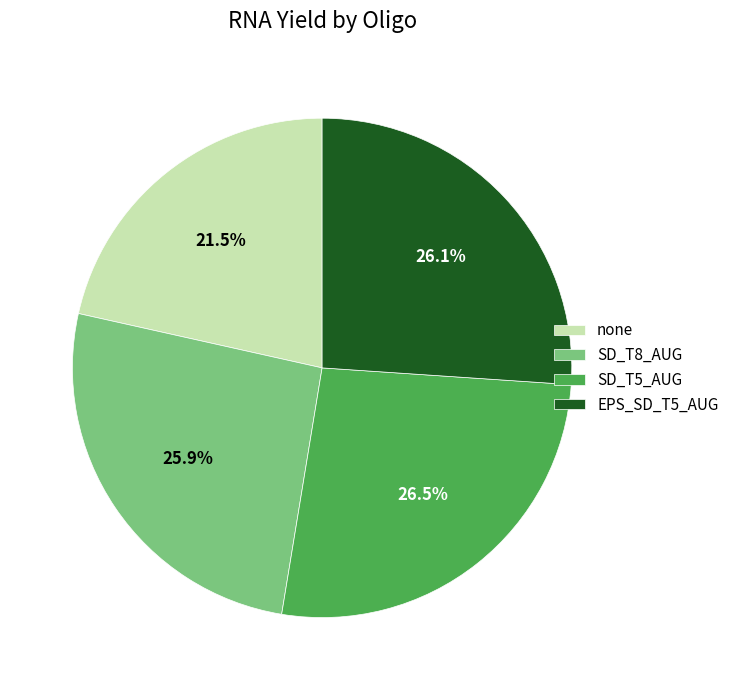

Which has a higher value, SD_T8_AUG or SD_T5_AUG?

SD_T5_AUG